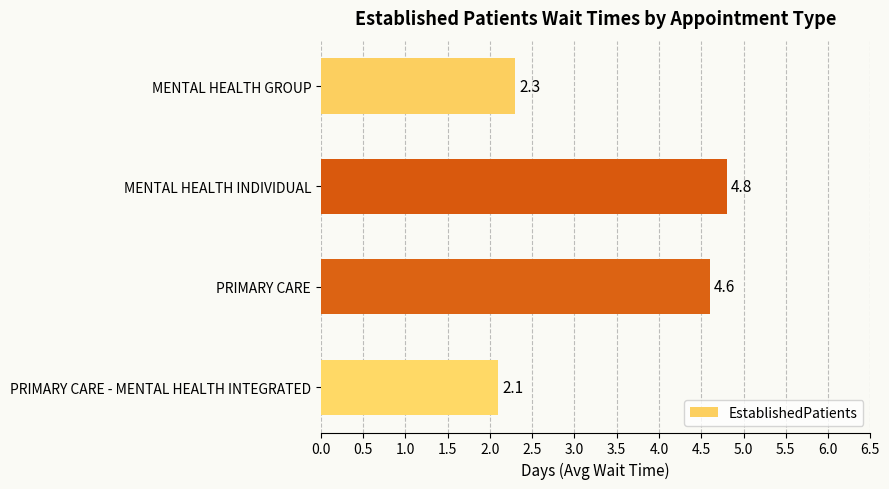

Reading bottom to top, extract all data points from this chart.

2.1	4.6	4.8	2.3